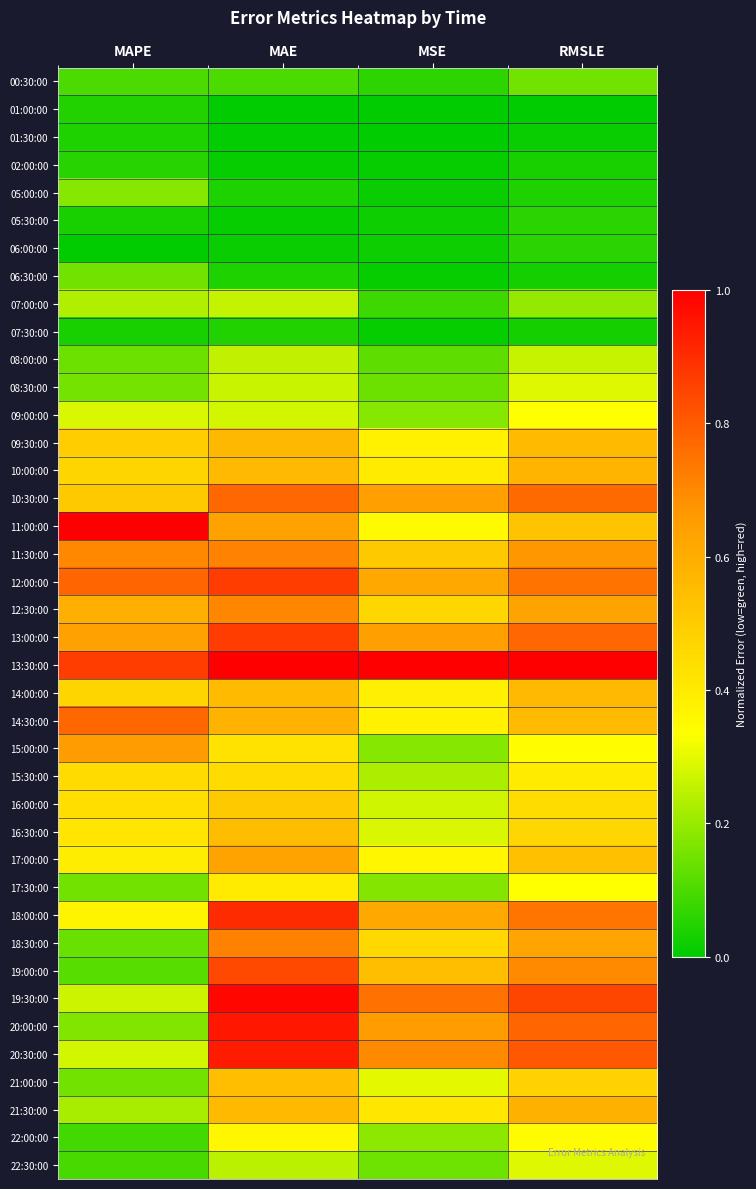

At MAPE, list the series in order from largest to smallest.

11:00:00, 13:30:00, 12:00:00, 14:30:00, 11:30:00, 15:00:00, 13:00:00, 12:30:00, 10:30:00, 09:30:00, 10:00:00, 14:00:00, 15:30:00, 16:00:00, 16:30:00, 17:00:00, 18:00:00, 09:00:00, 20:30:00, 19:30:00, 07:00:00, 21:30:00, 05:00:00, 20:00:00, 08:30:00, 06:30:00, 17:30:00, 21:00:00, 08:00:00, 18:30:00, 19:00:00, 00:30:00, 22:30:00, 22:00:00, 02:00:00, 01:00:00, 01:30:00, 07:30:00, 05:30:00, 06:00:00